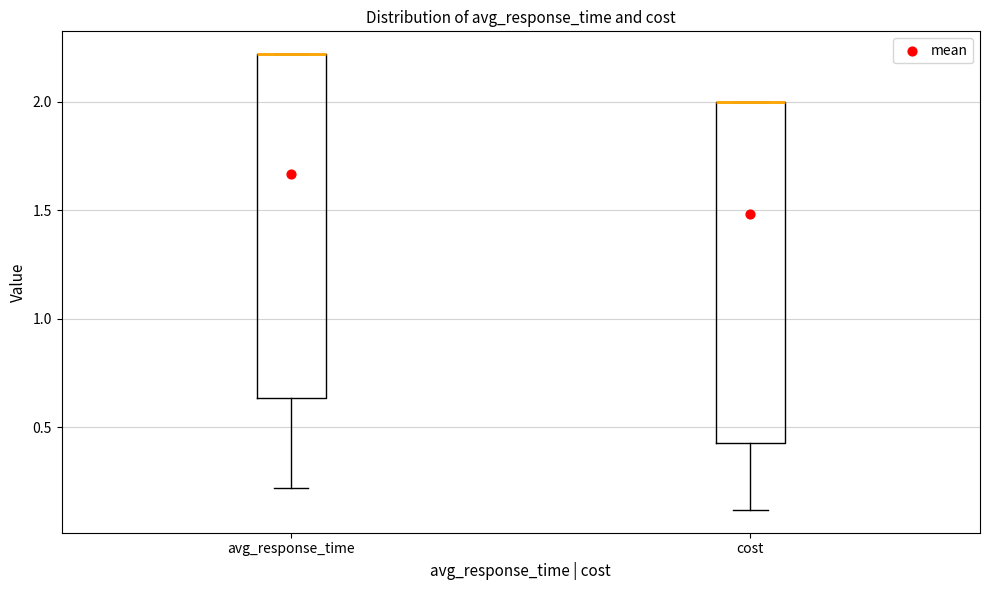

Where is the lower edge of the box for avg_response_time on the y-axis? The values are not printed on the chart, so give them approximately, as read against the axis.

0.65